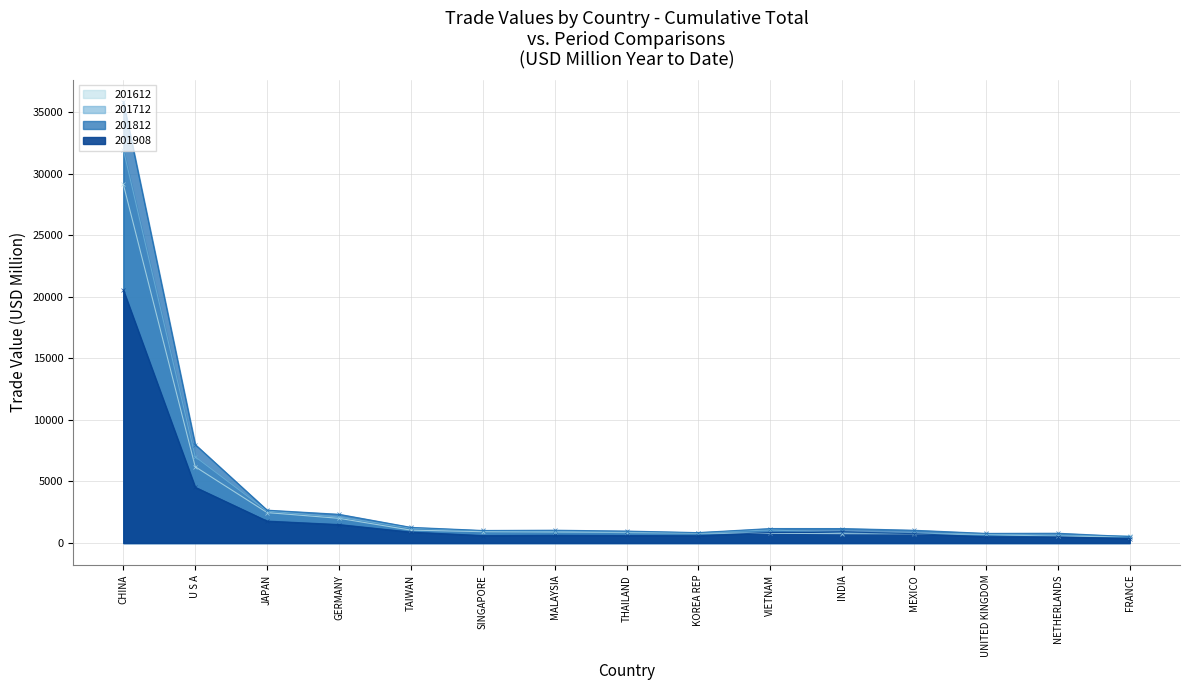

How many interior local valleys does the 201812 series have?

3